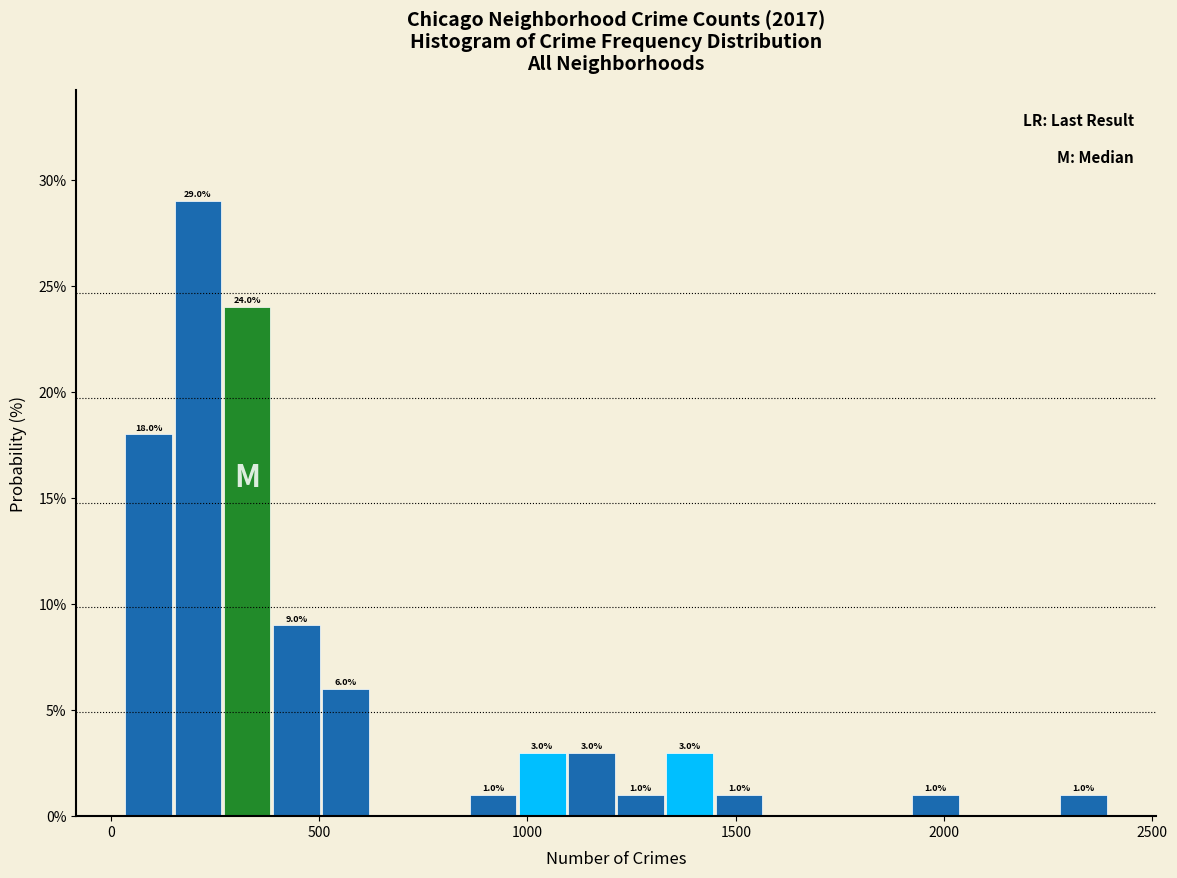

Read against the x-axis, roughly where is the centre of the tallest bar?

200